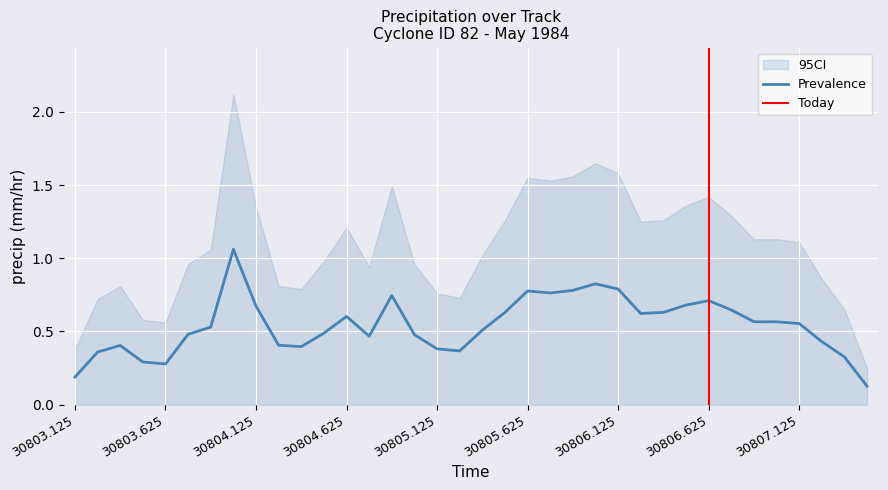

At how many categories does at least one series exceed 1?

20